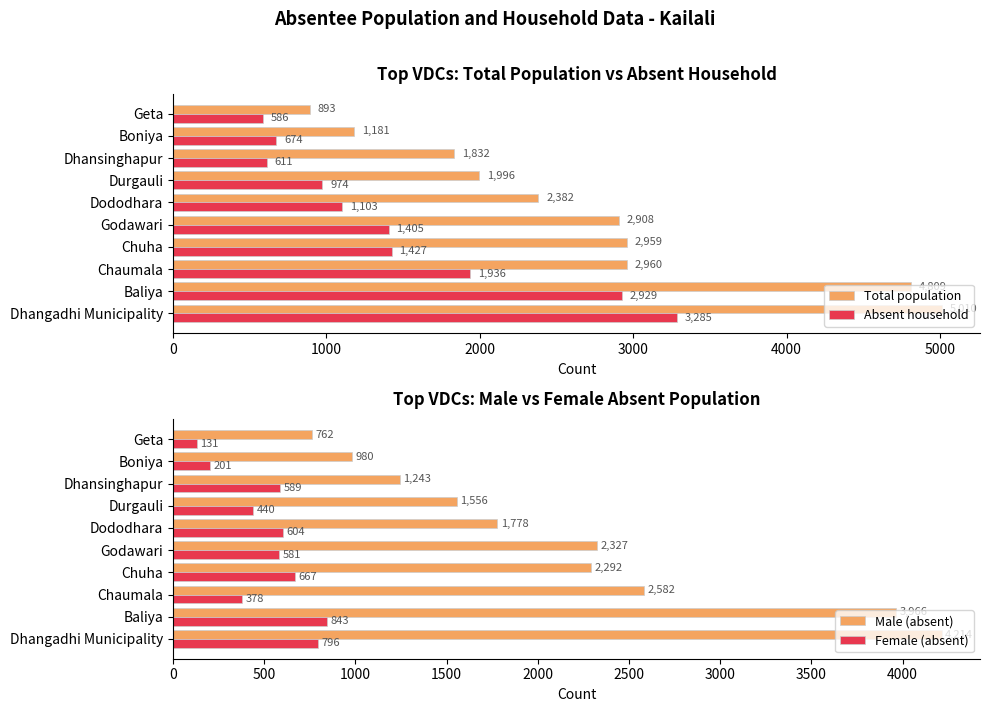

List the labels in order of Absent household value, largest first.

Dhangadhi Municipality, Baliya, Chaumala, Chuha, Godawari, Dododhara, Durgauli, Boniya, Dhansinghapur, Geta